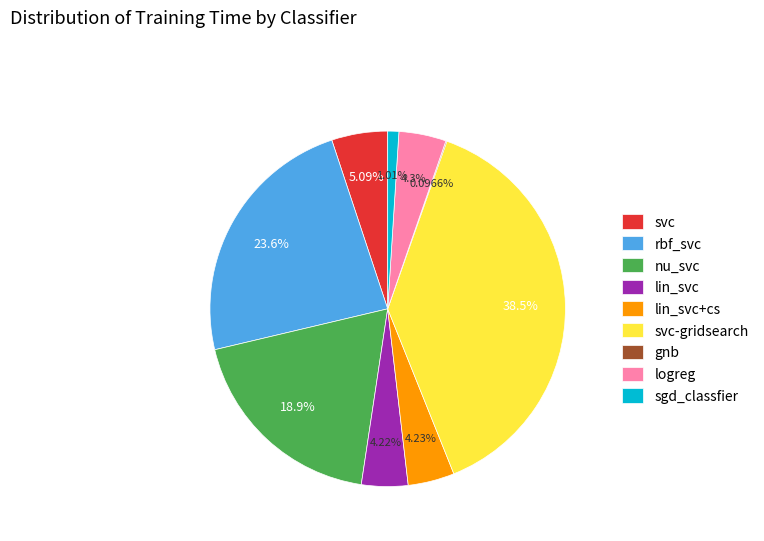

The logreg slice represents 13% of the pie. True or false?

False